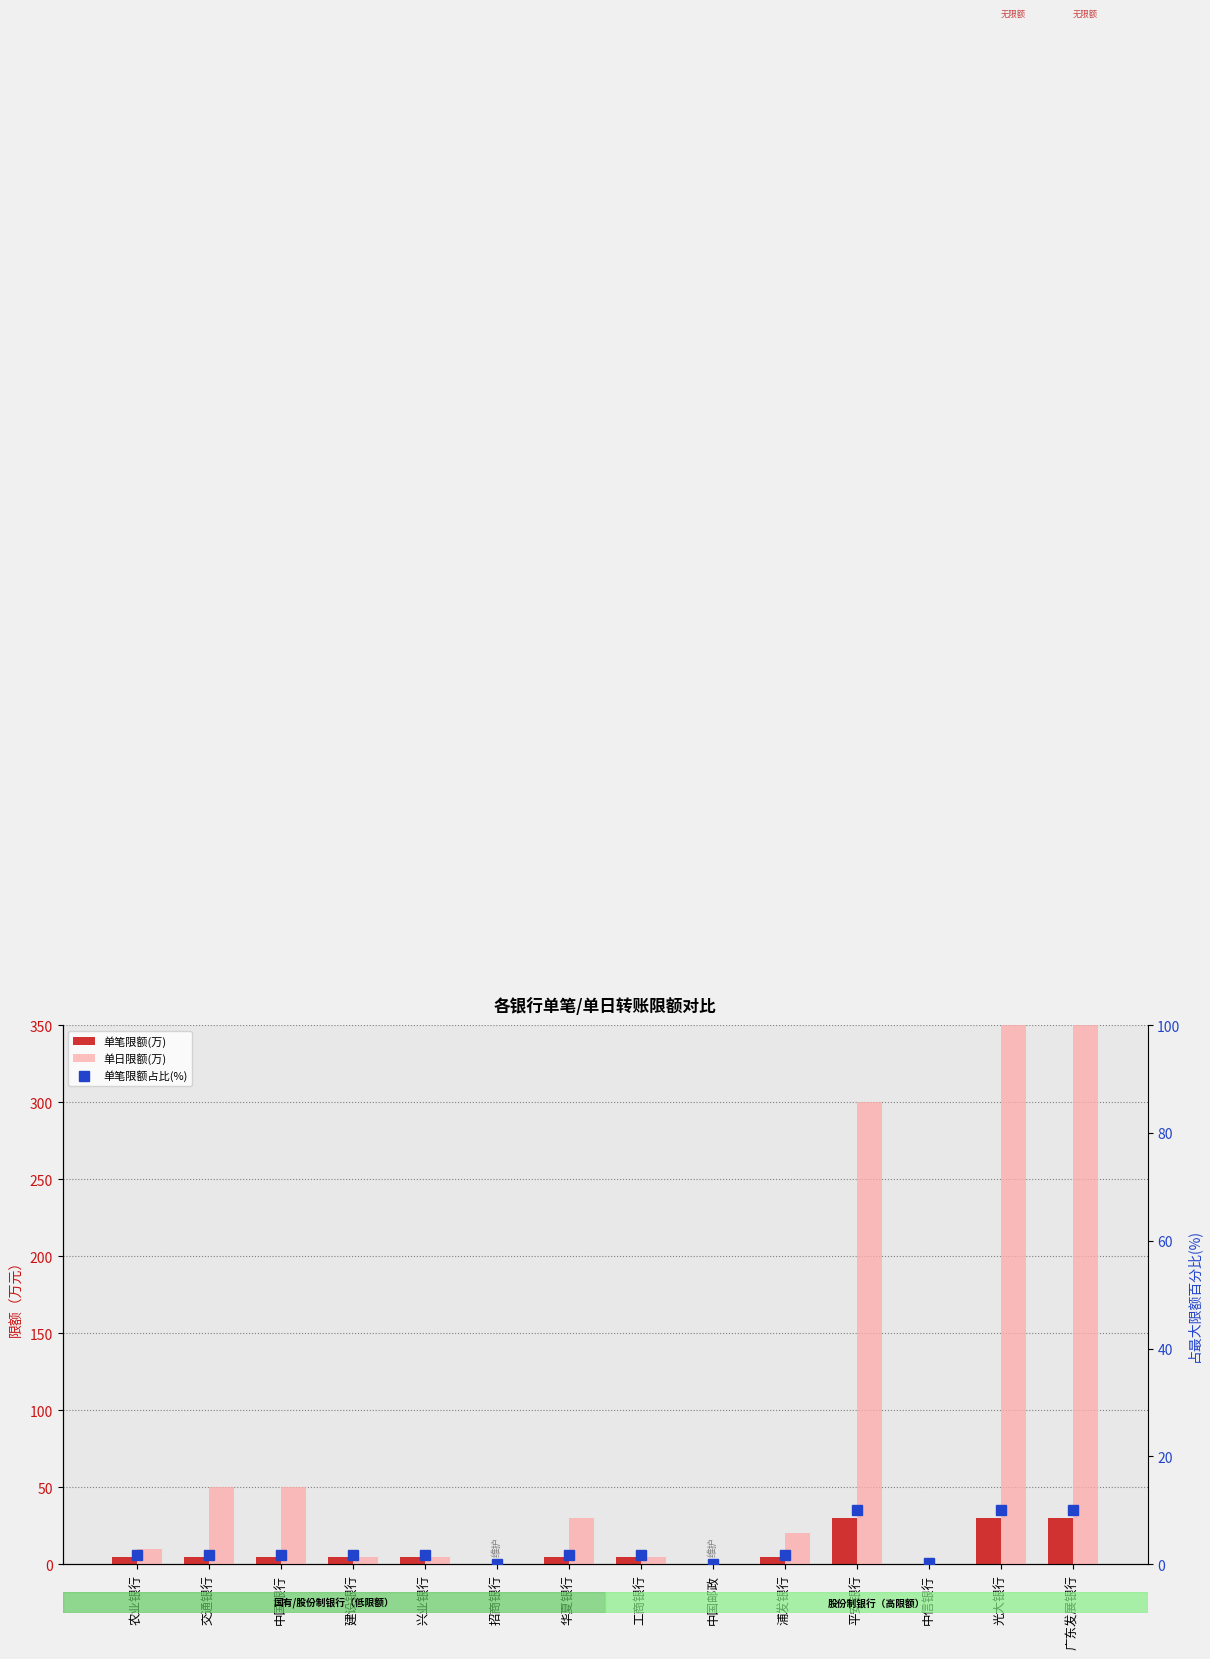

What is the sum of all 单笔限额(万) values?

130.5